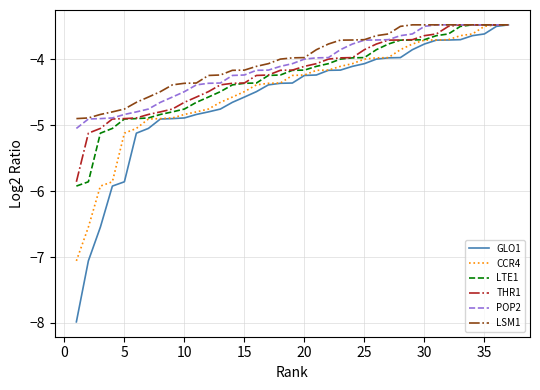

Which series has the widest spread of values?

GLO1